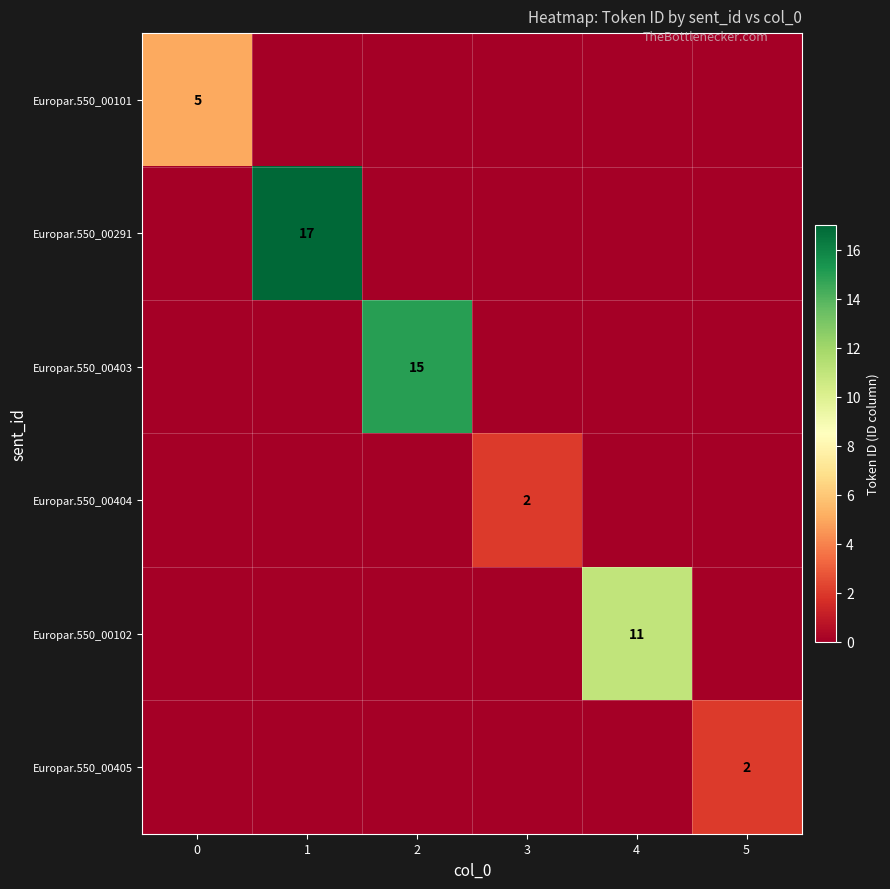

List the labels in order of Europar.550_00404 value, largest first.

3, 0, 1, 2, 4, 5